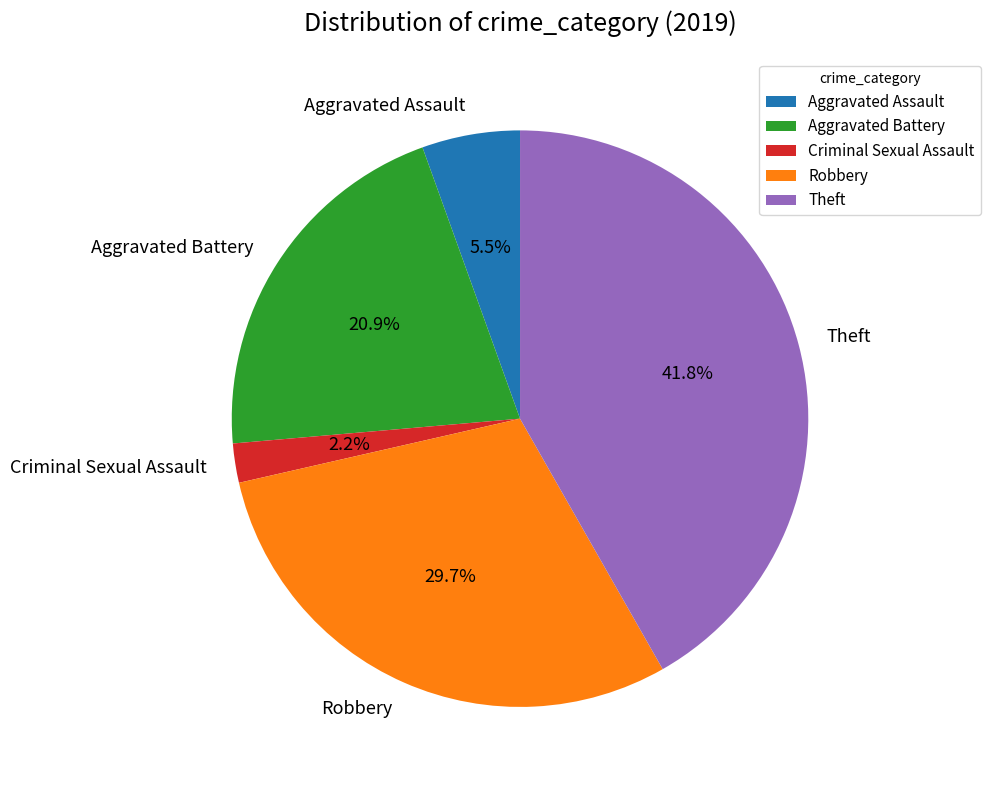

How many segments does this pie chart have?

5